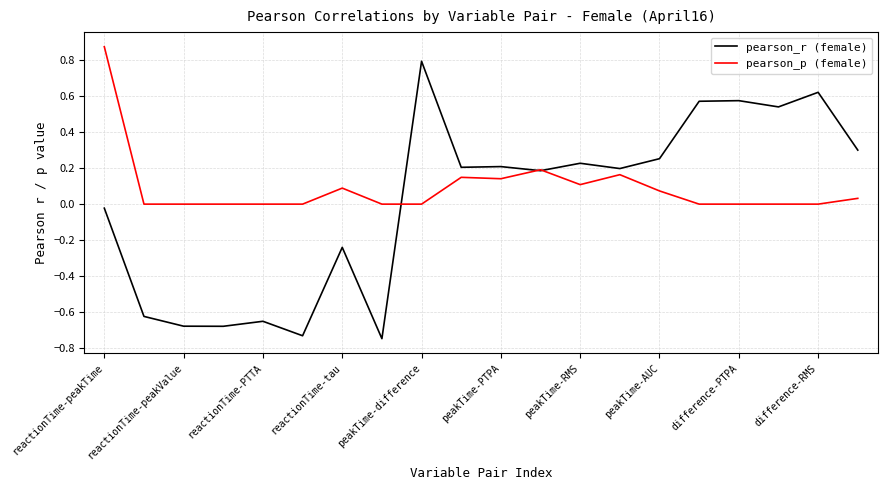

Which series has the largest total across all categories?

pearson_p (female)